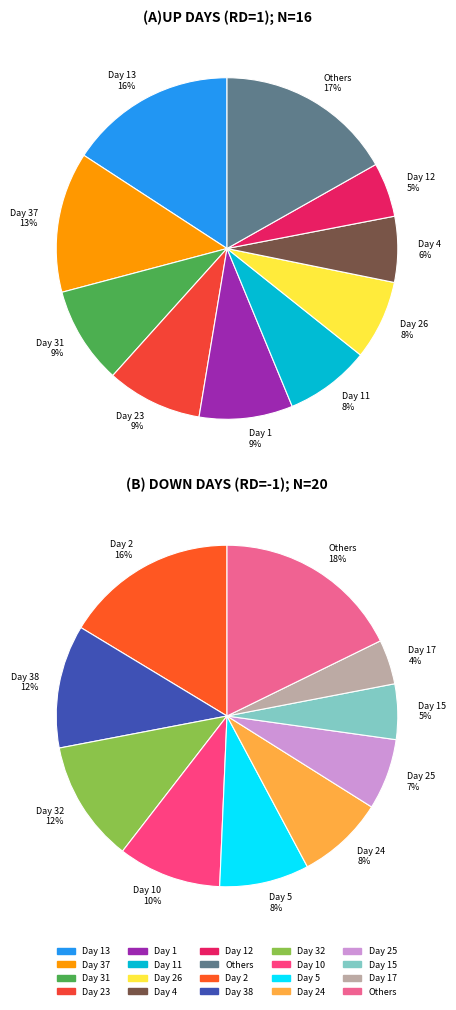

Combined, do 1 and 1 account for over 50%?

No